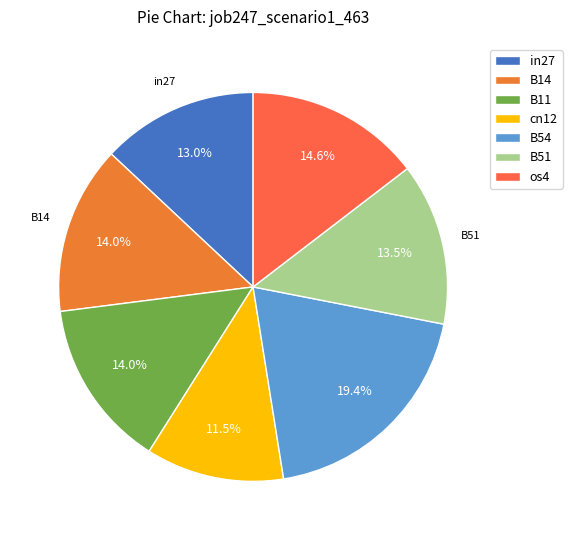

What is the largest slice in the pie chart?

B54